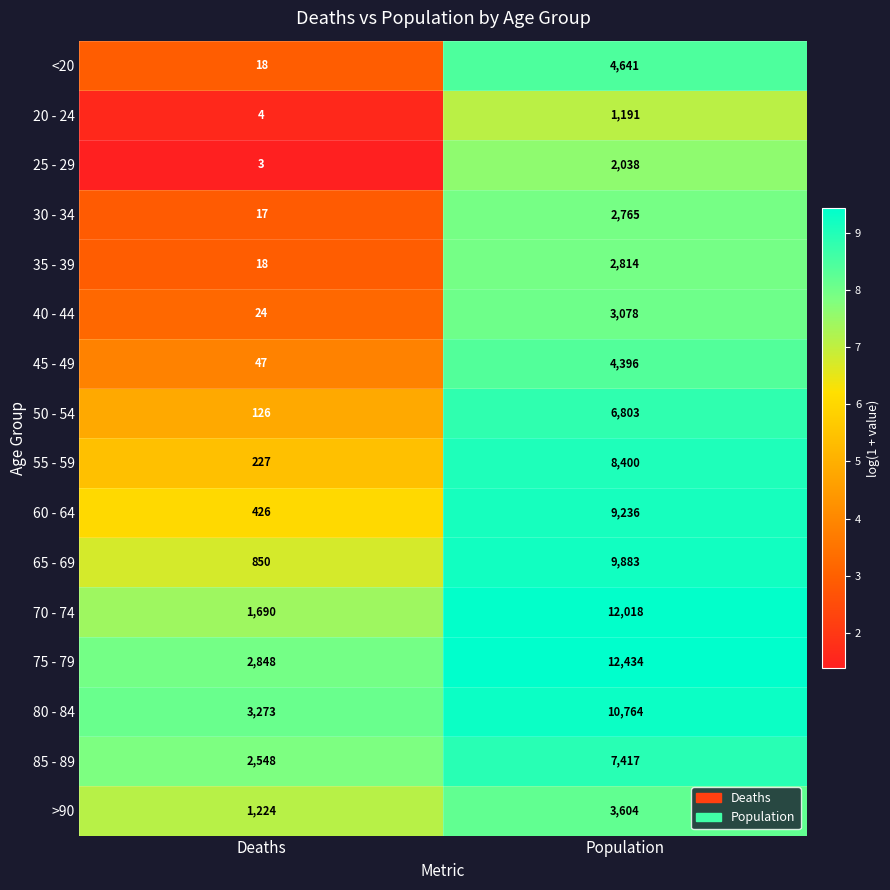

List the series in order of their peak value, lowest first.

20 - 24, 25 - 29, 30 - 34, 35 - 39, 40 - 44, >90, 45 - 49, <20, 50 - 54, 85 - 89, 55 - 59, 60 - 64, 65 - 69, 80 - 84, 70 - 74, 75 - 79